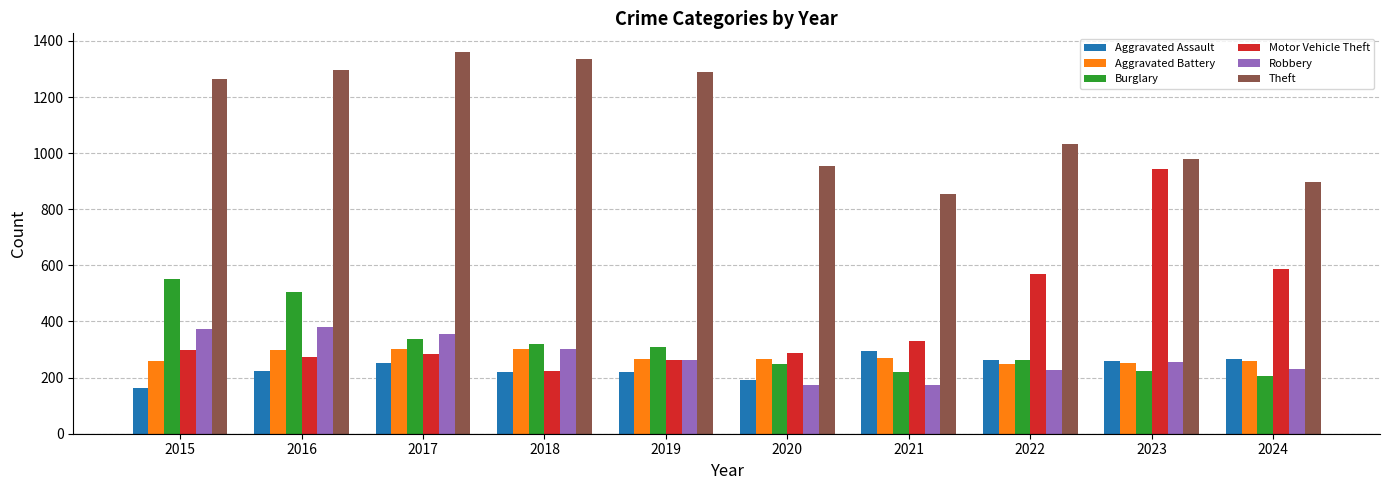

What is the total value across all series at 2015?

2909